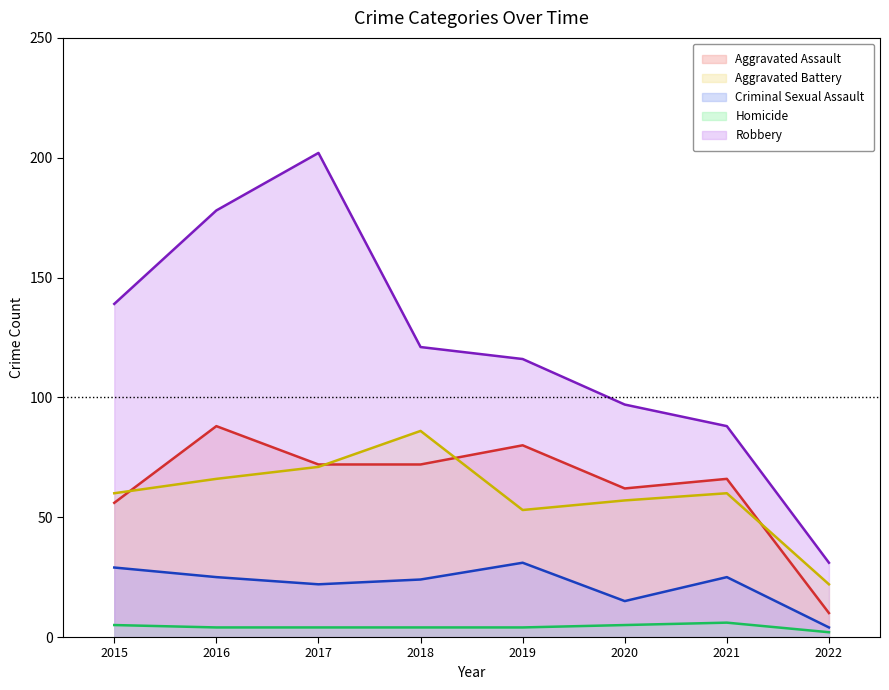

What is the difference between the highest and lowest values at 2019?

112